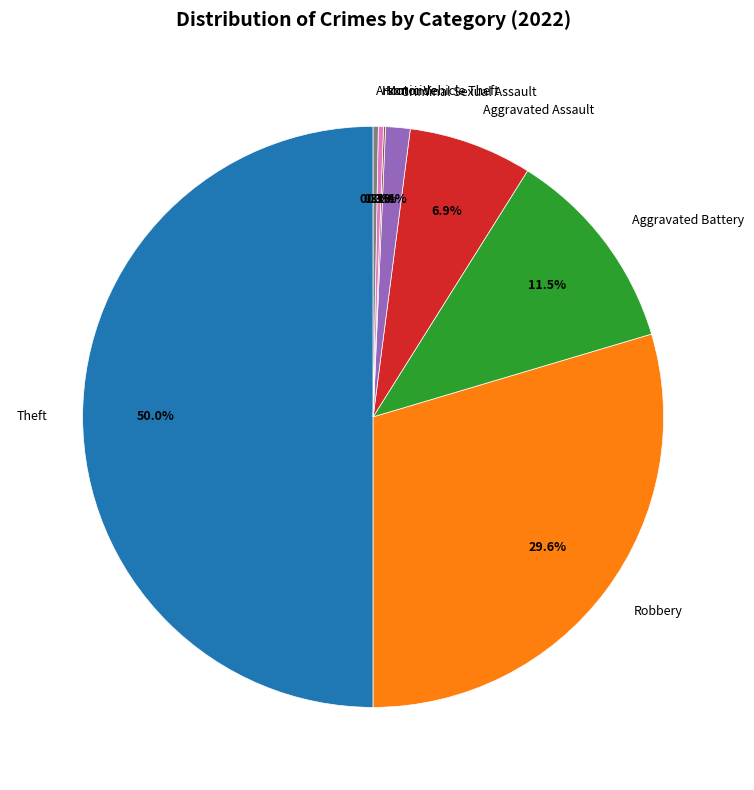

True or false: Theft accounts for 50% of the total.

True